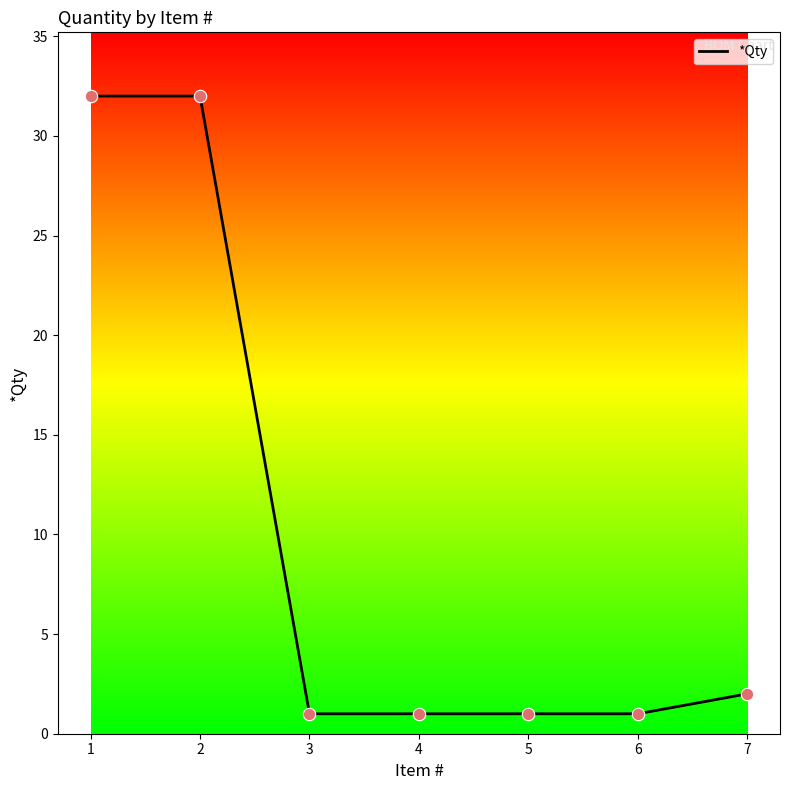

Which has a higher value, 1 or 5?

1